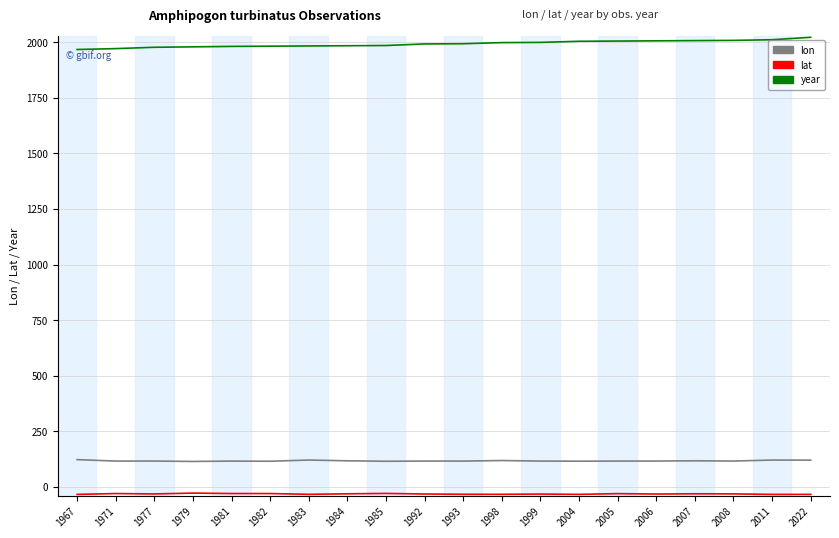

What is the minimum value shown in the chart?

-33.9